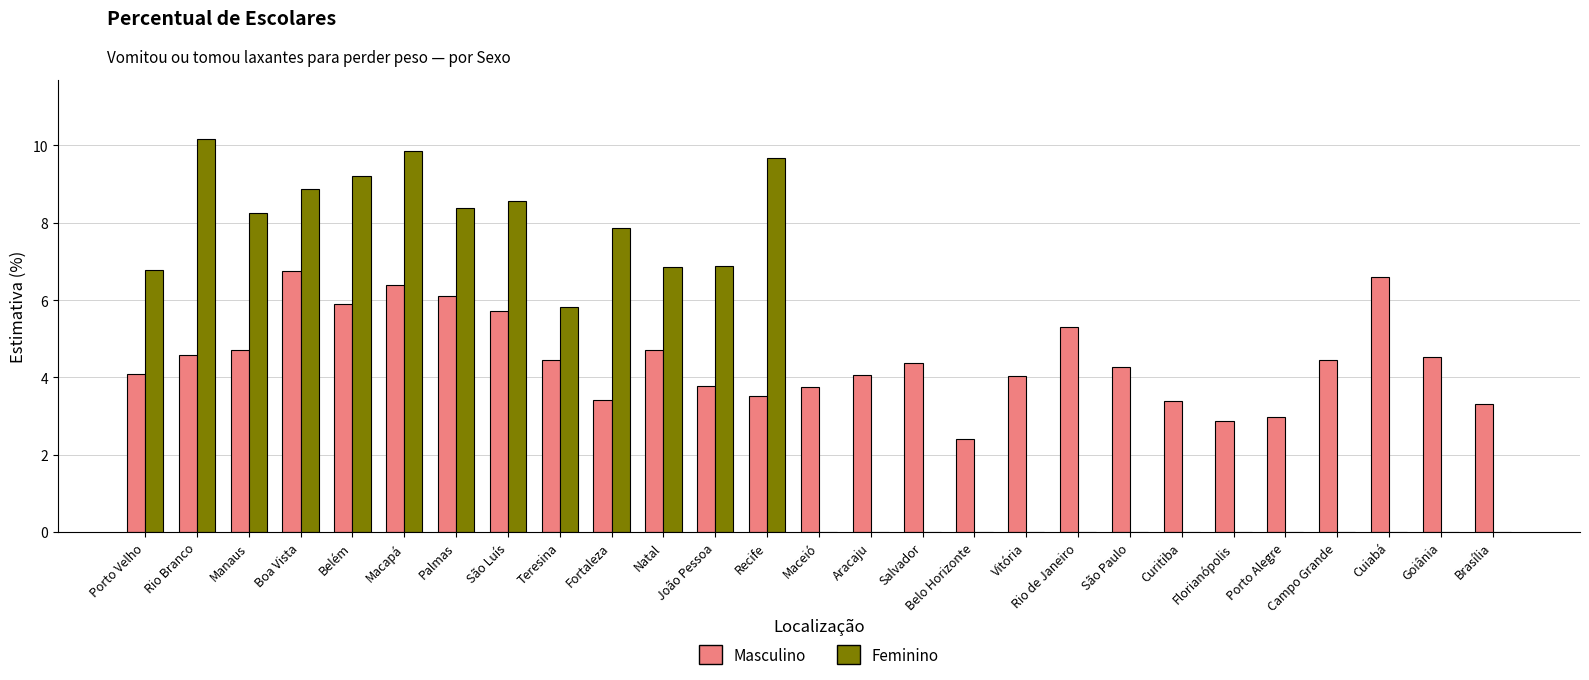

What is the sum of all Masculino values?

120.5